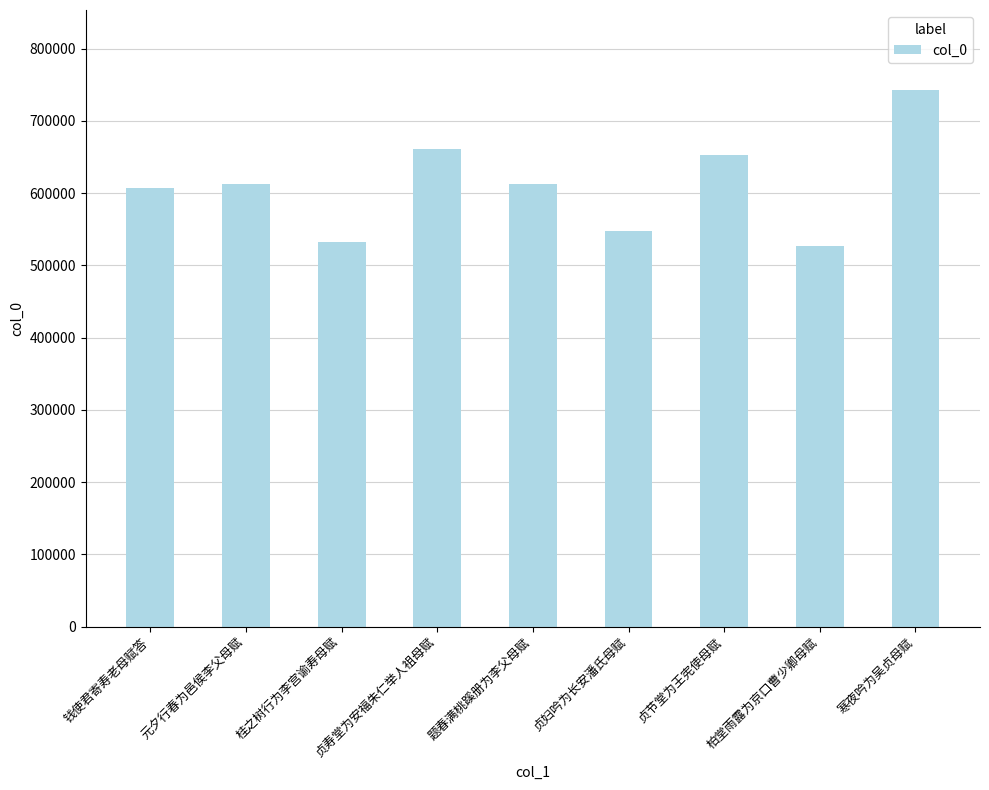

What is the maximum value shown in the chart?

742262